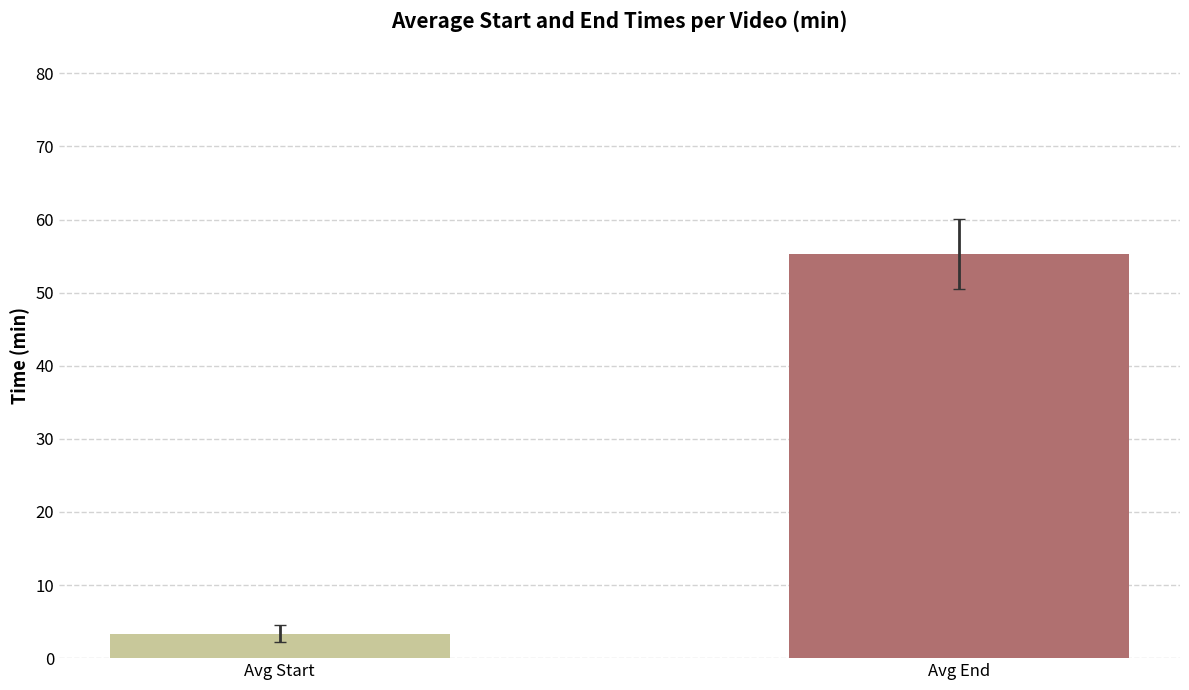

How many series are shown in this chart?

2